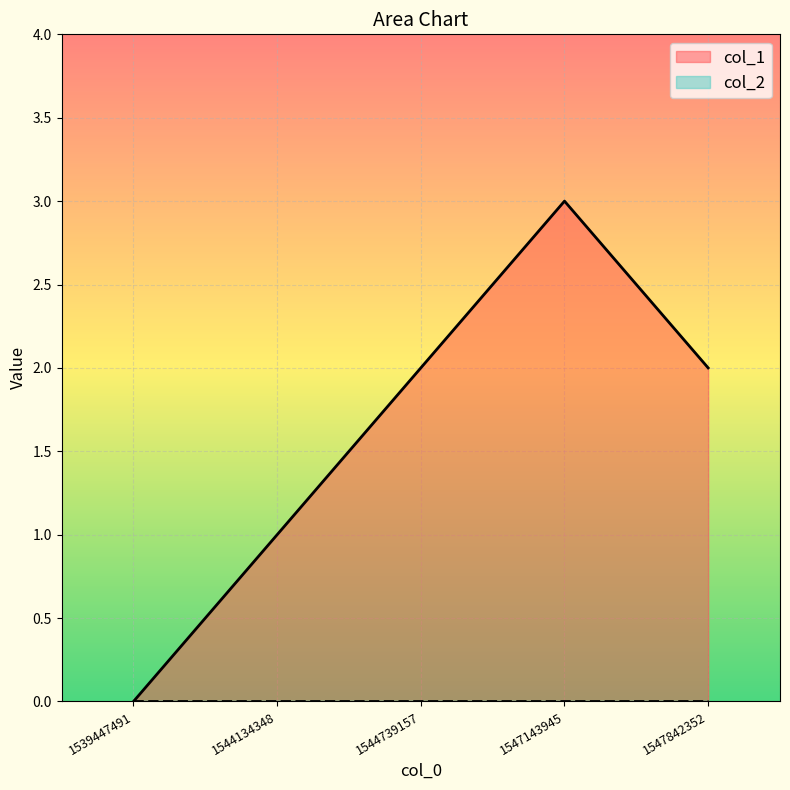

Which has a higher value, 1539447491 or 1544134348?

1544134348